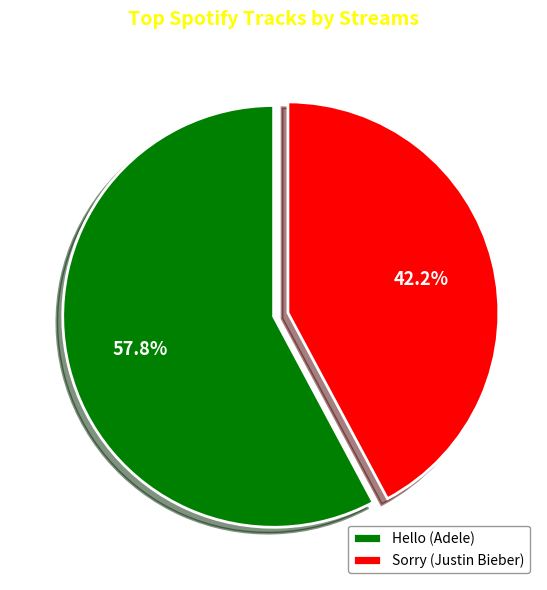

What is the ratio of the value at Hello (Adele) to the value at Sorry (Justin Bieber)?

1.4